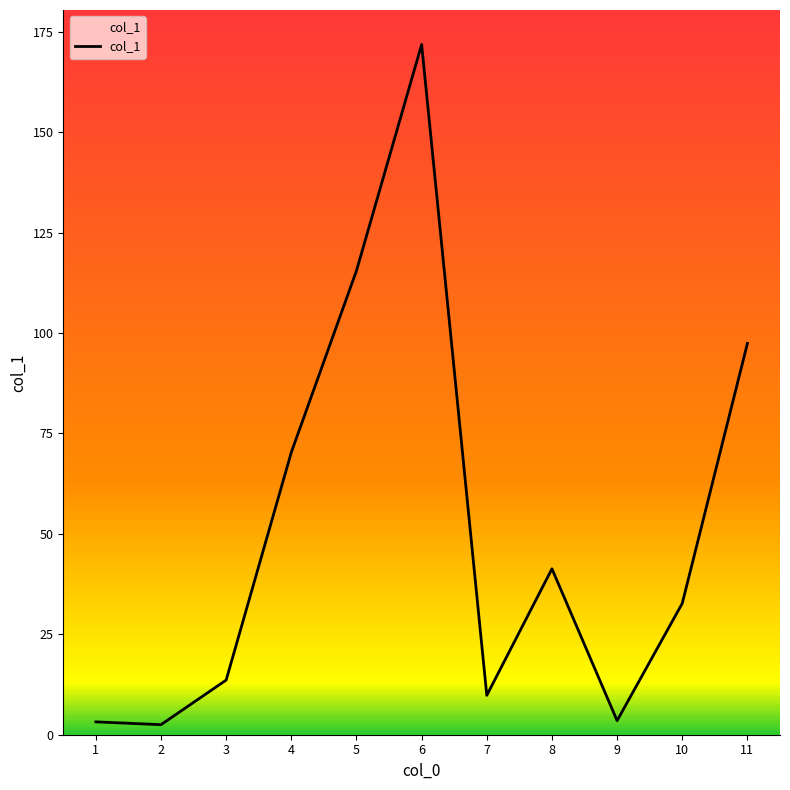

The chart shows a value of 171.8 at 6. True or false?

True